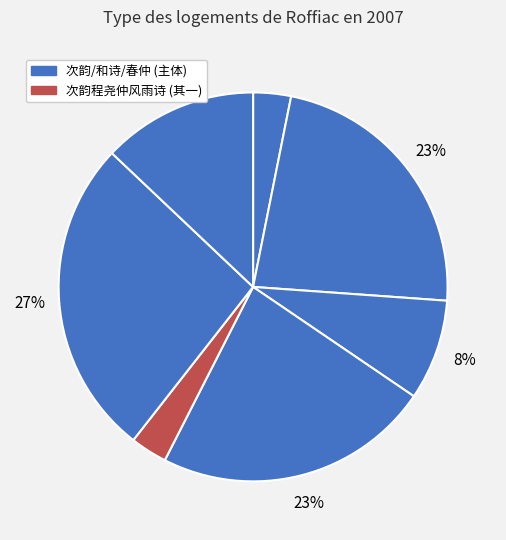

How many slices are in this pie chart?

7